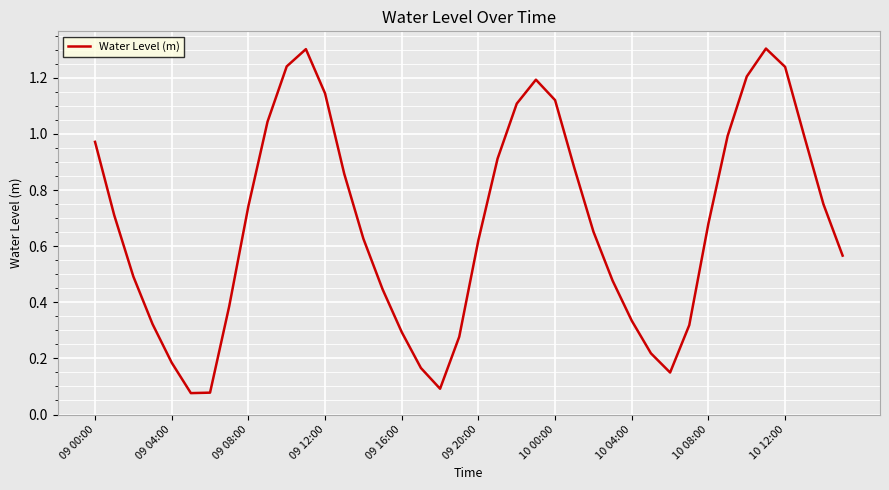

How many lines are shown in the chart?

1